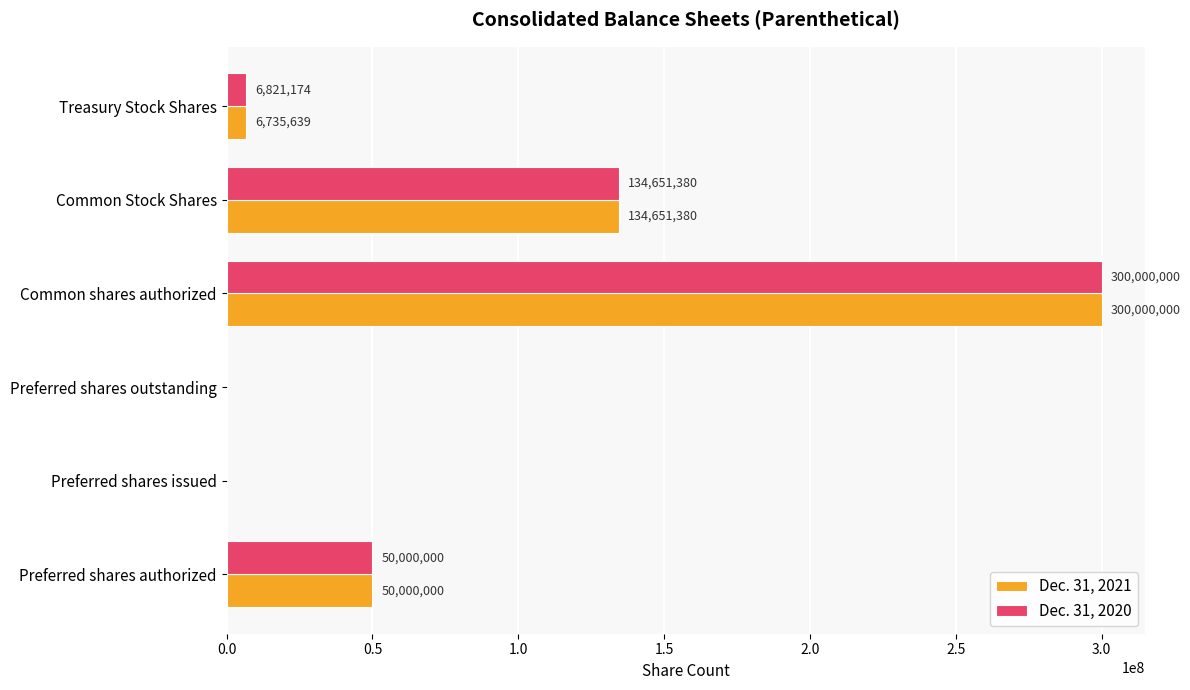

The value of Dec. 31, 2020 at Common shares authorized is 300000000. True or false?

True